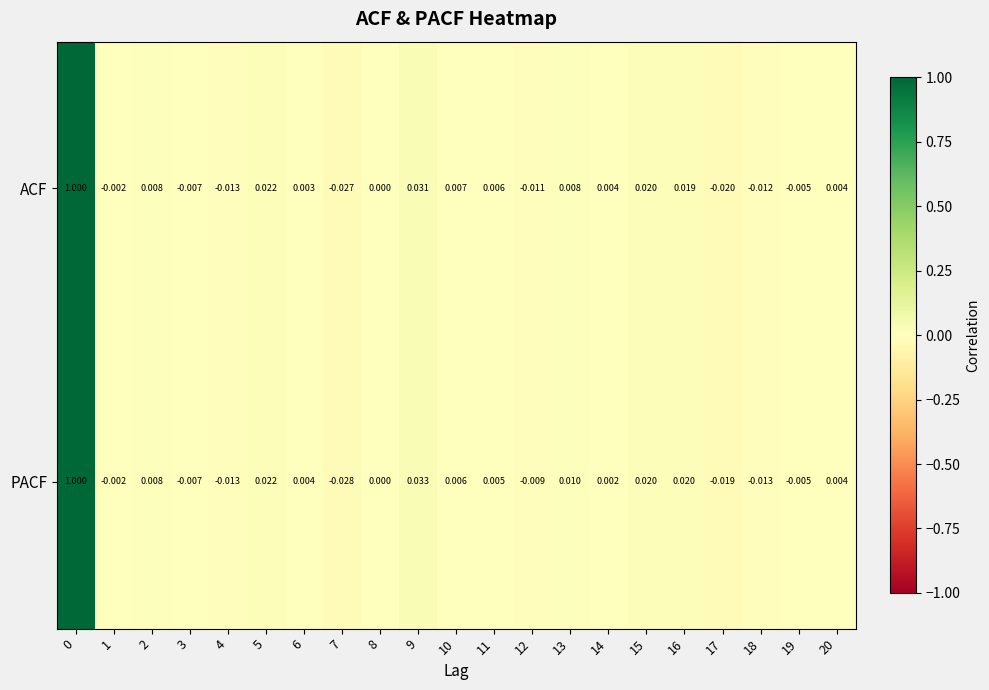

Is the value of ACF at 16 greater than the value of PACF at 20?

Yes